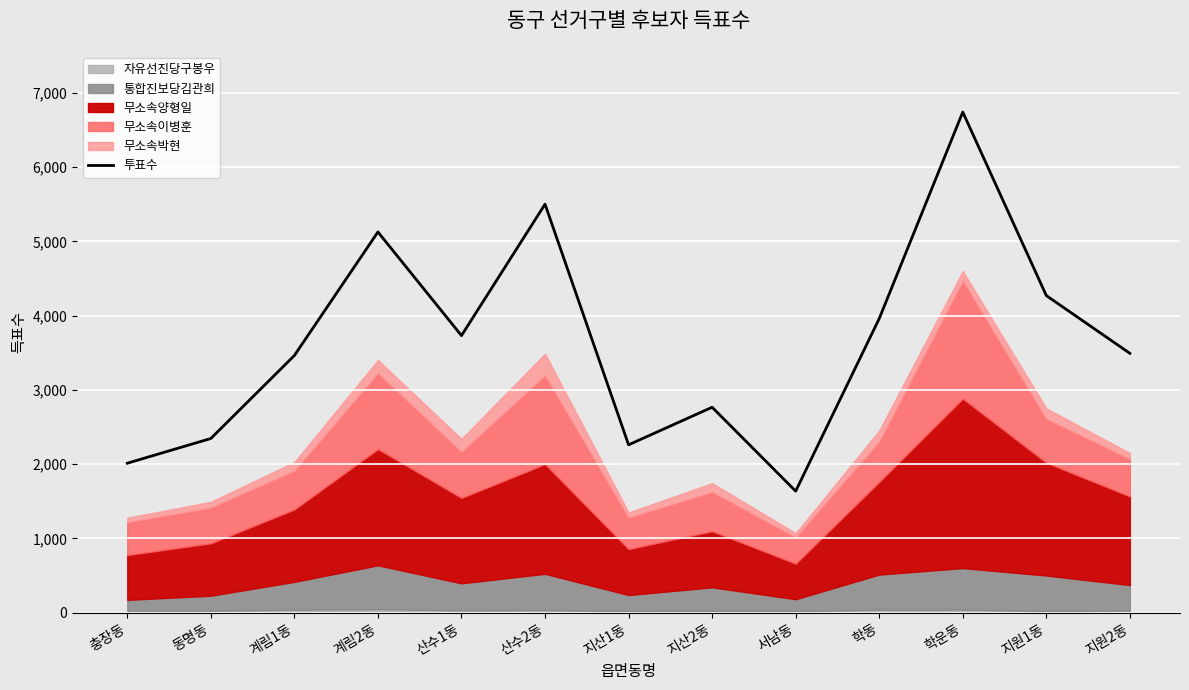

What is the label of the 4th point from the left?

계림2동